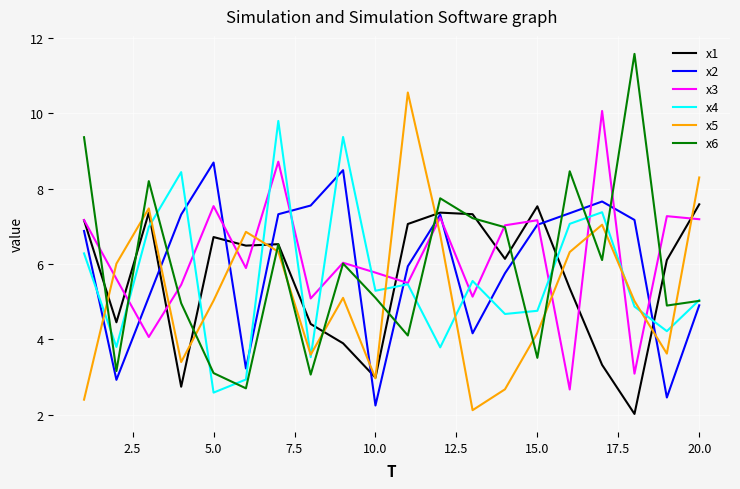

What is the sum of all x1 values?

112.5